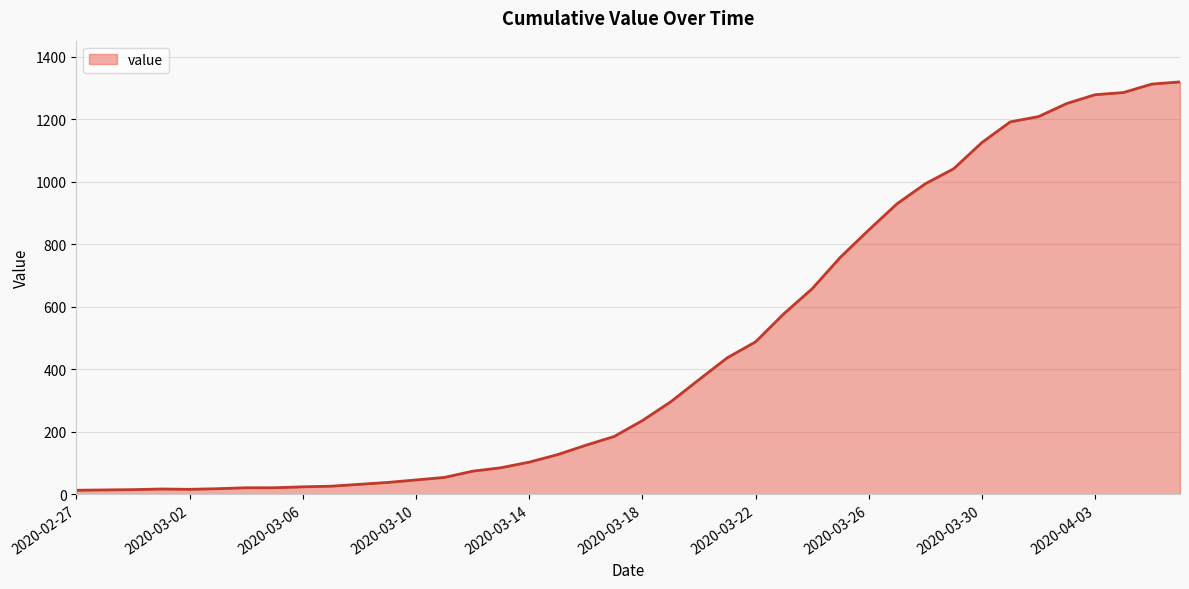

What is the greatest value displayed?

1320